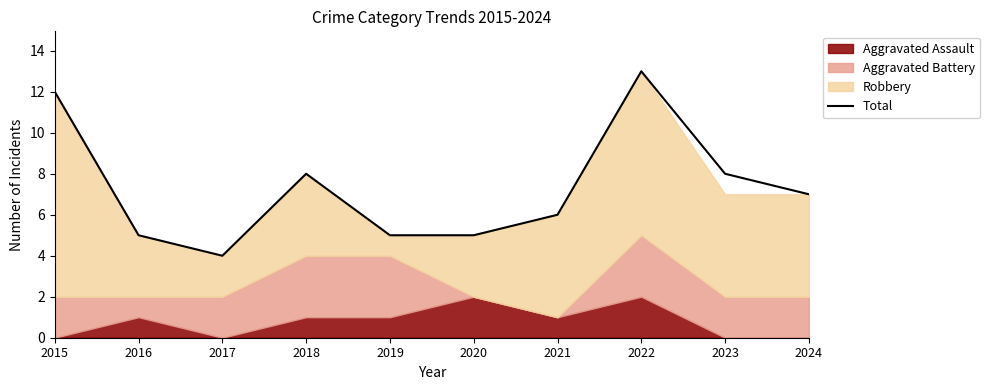

List the labels in order of value, smallest first.

2017, 2016, 2019, 2020, 2021, 2024, 2018, 2023, 2015, 2022